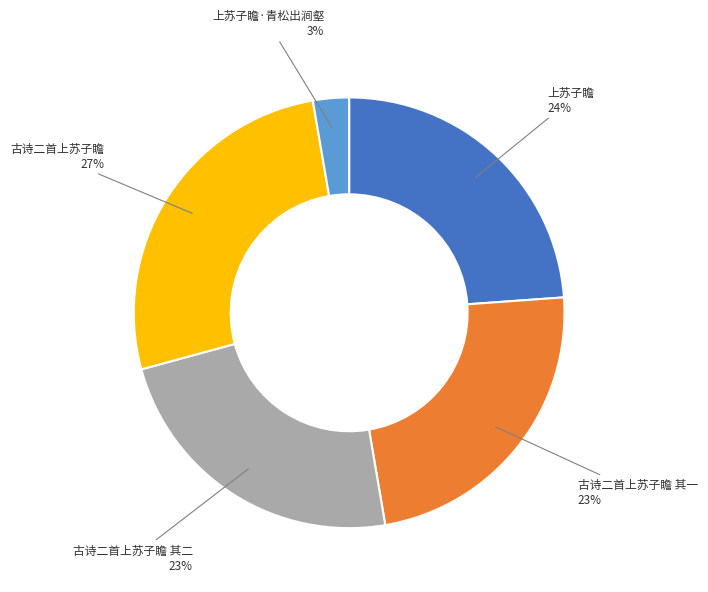

Do 古诗二首上苏子瞻 and 上苏子瞻 together represent more than half of the pie?

Yes